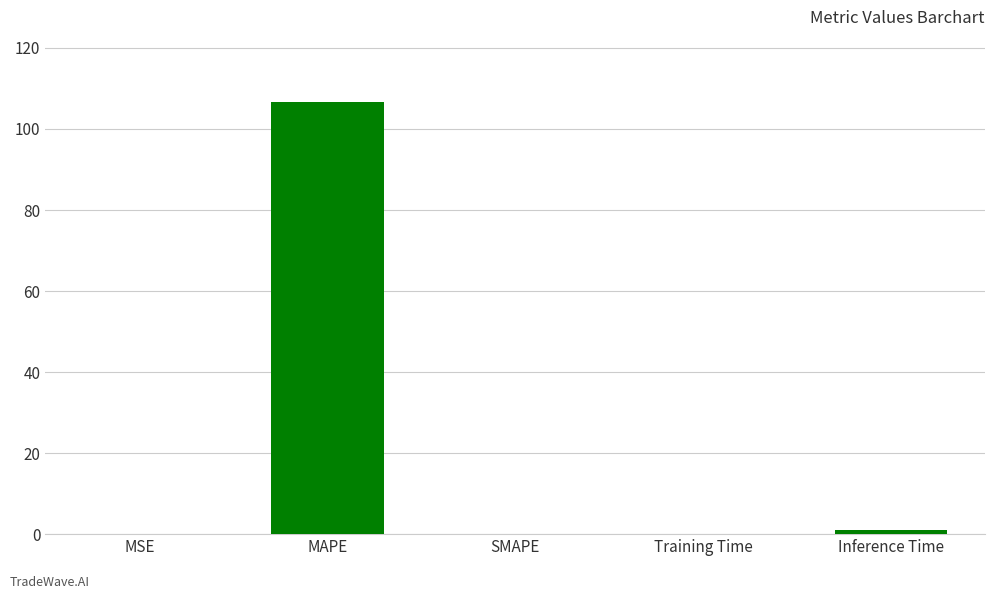

The chart shows a value of 106.7 at MAPE. True or false?

True